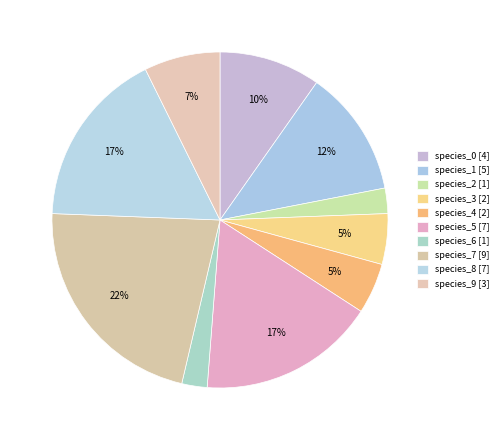

To the nearest percent, what is the difference between the largest and smallest slice percentages?

20%